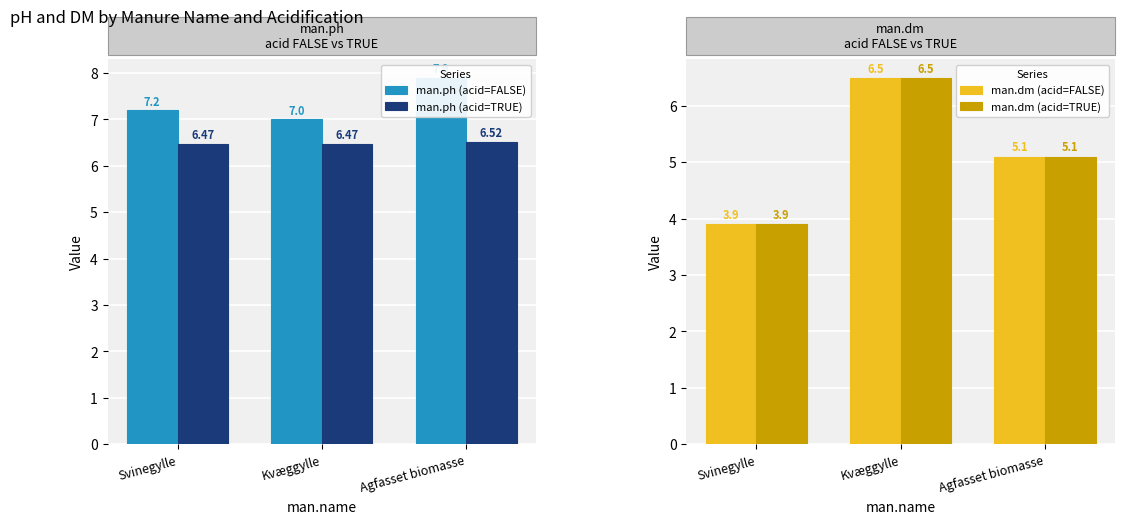

Is the value of man.dm (acid=FALSE) at Svinegylle greater than the value of man.dm (acid=TRUE) at Agfasset biomasse?

No